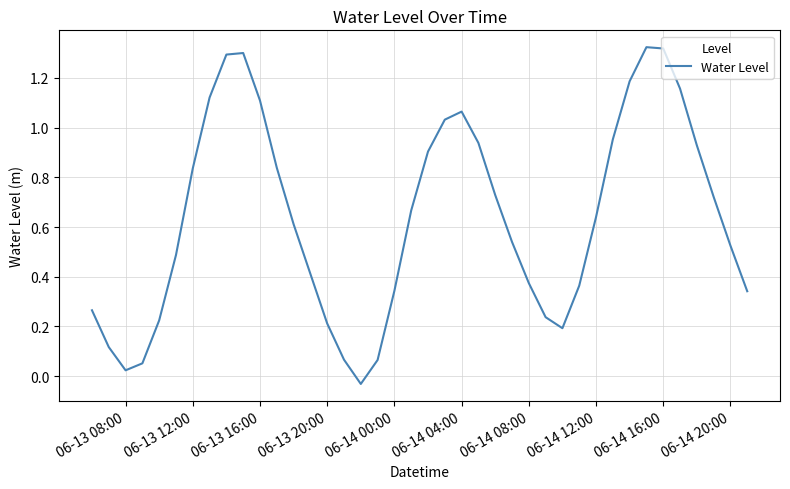

What is the difference between the maximum and minimum values?

1.4